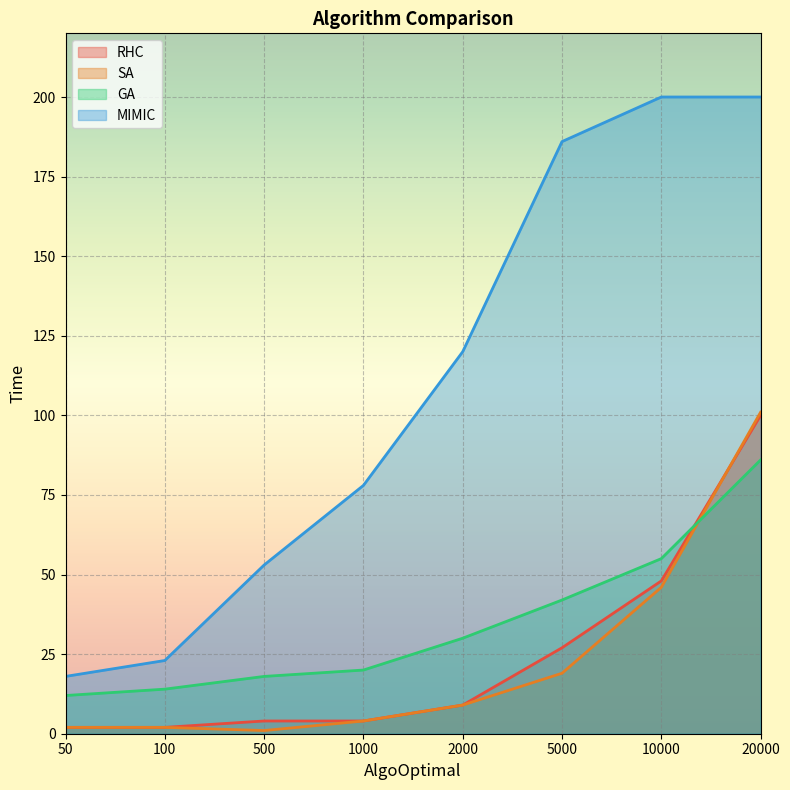

Reading left to right, list all the values displayed in this chart.

RHC: 50=2	100=2	500=4	1000=4	2000=9	5000=27	10000=48	20000=100
SA: 50=2	100=2	500=1	1000=4	2000=9	5000=19	10000=46	20000=101
GA: 50=12	100=14	500=18	1000=20	2000=30	5000=42	10000=55	20000=86
MIMIC: 50=18	100=23	500=53	1000=78	2000=120	5000=186	10000=200	20000=200